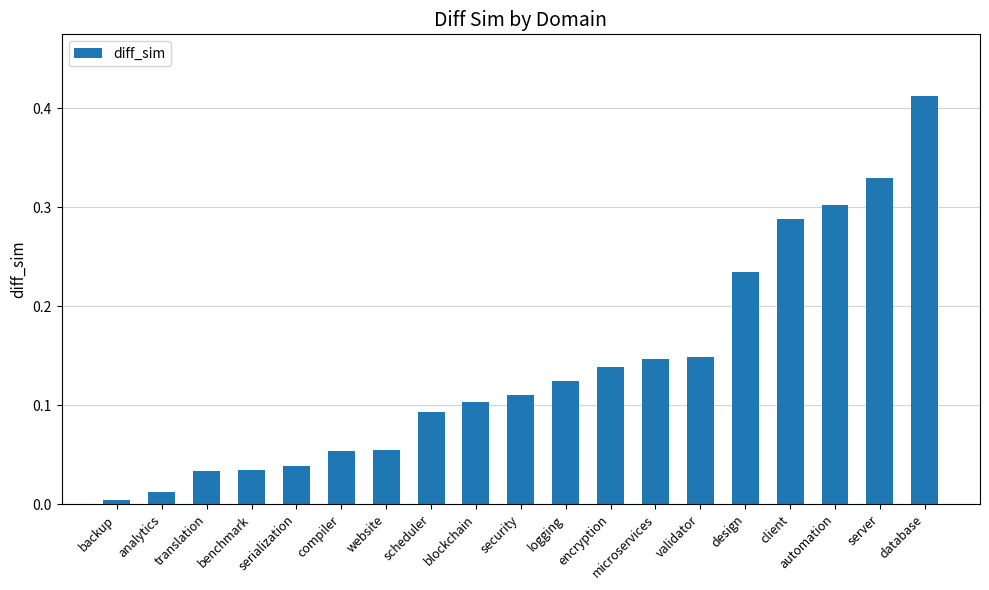

What is the label of the 1st bar from the left?

backup